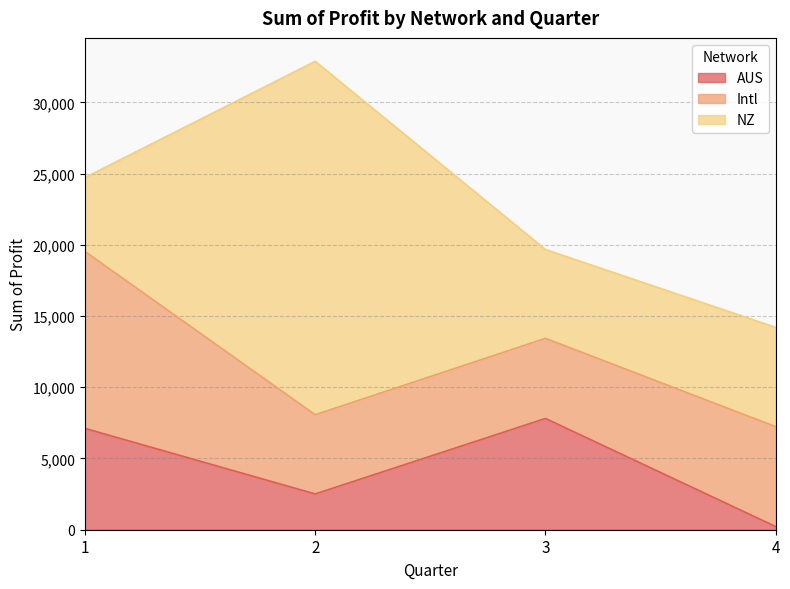

Count the number of categories in the chart.

4